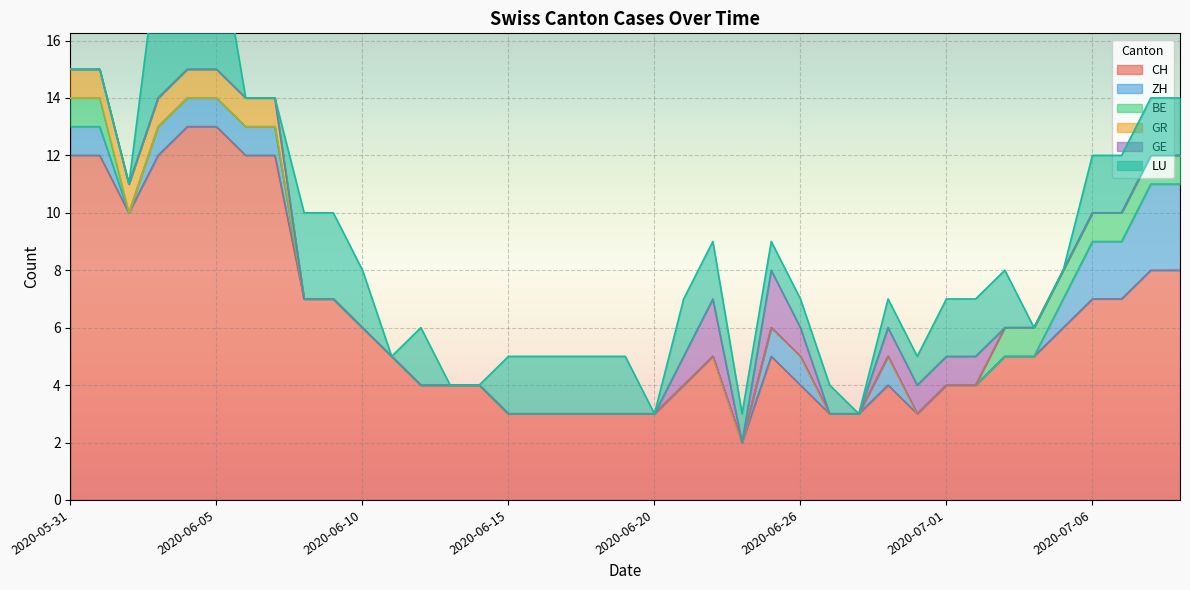

Which series has the widest spread of values?

CH